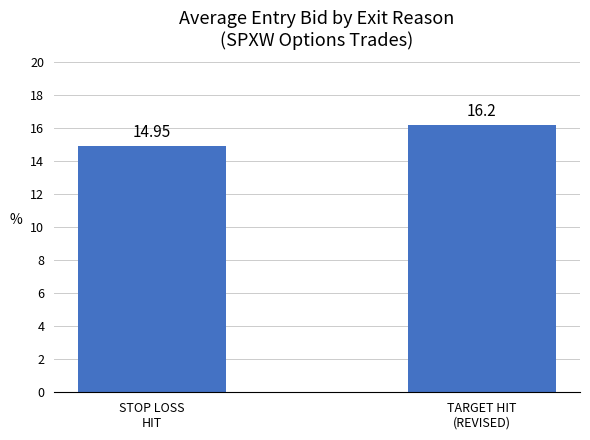

What is the average value?

15.6